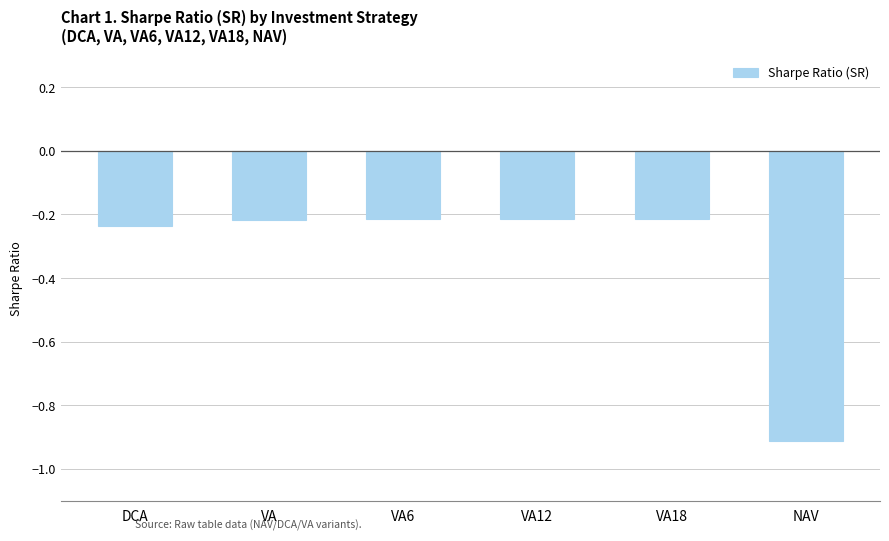

True or false: the data shows -0.2 at VA.

True